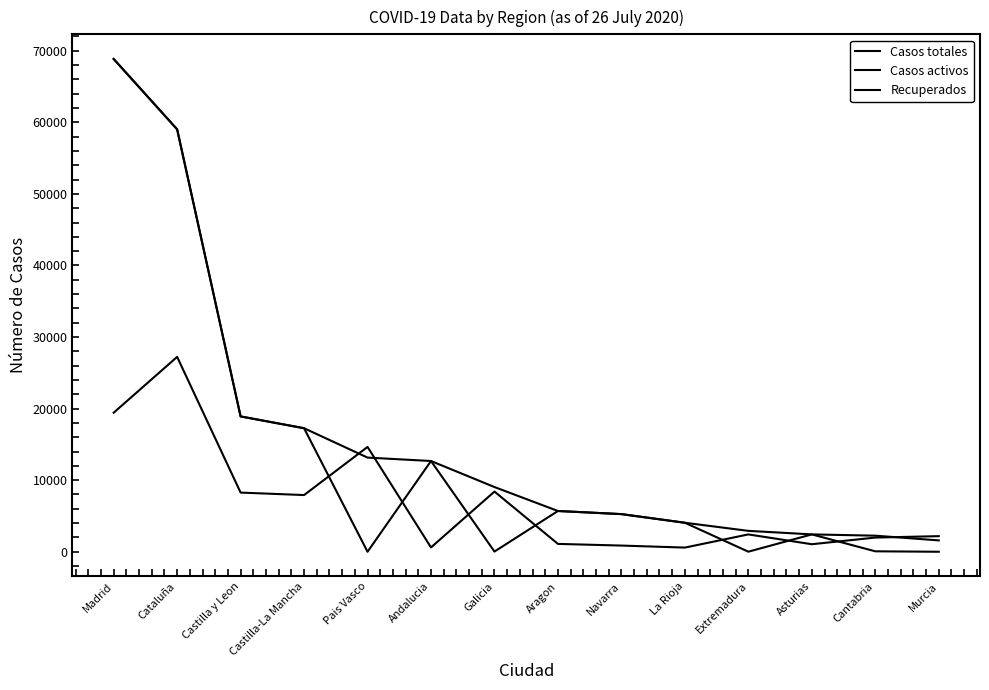

At which category is the sum across all series the highest?

Madrid